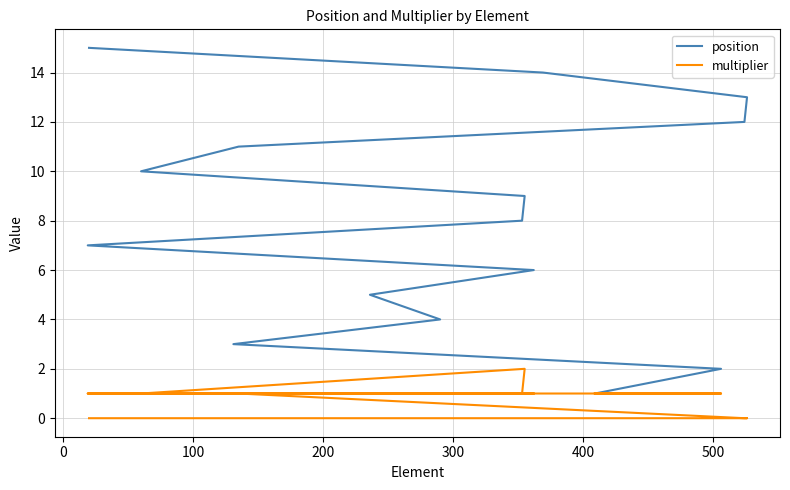

True or false: multiplier and position cross at least once.

False